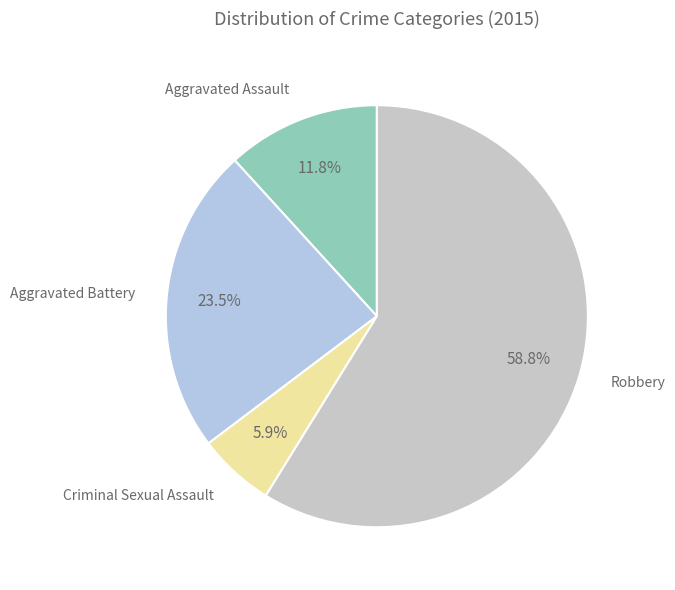

To the nearest percent, what is the difference between the largest and smallest slice percentages?

53%